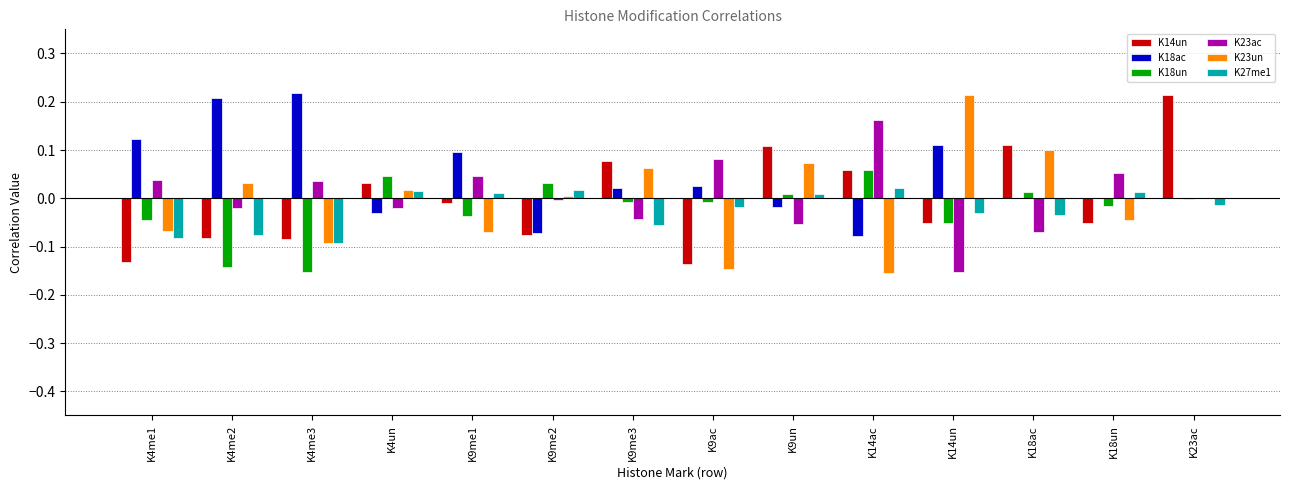

How many positive values does the K27me1 series have?

6